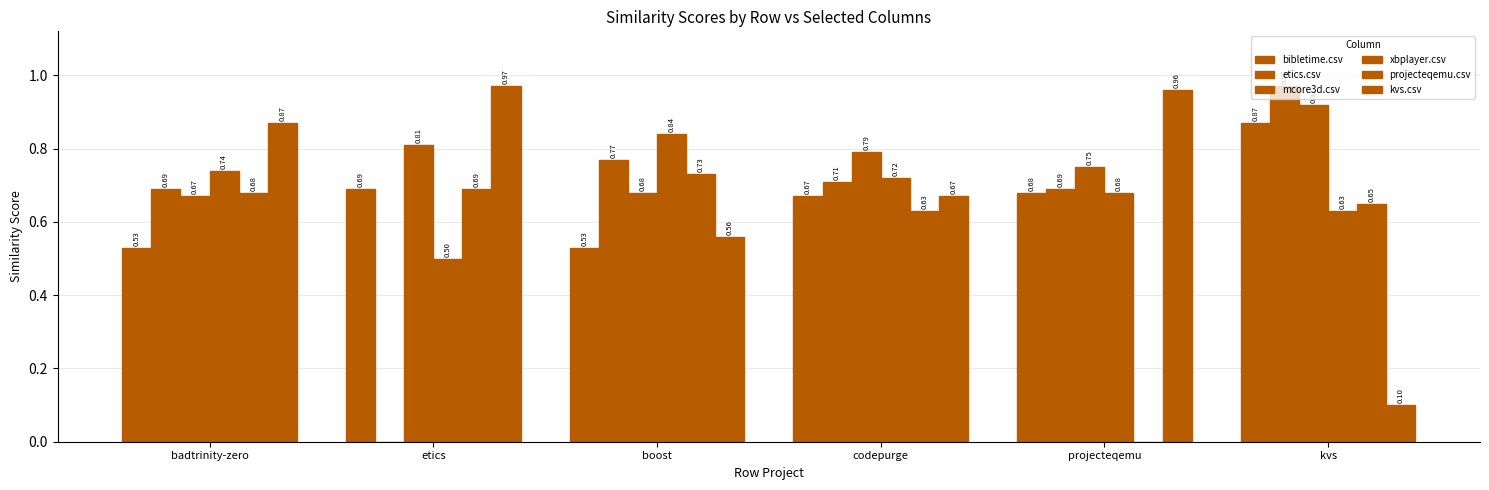

What is the difference between the maximum and minimum values in the xbplayer.csv series?

0.3